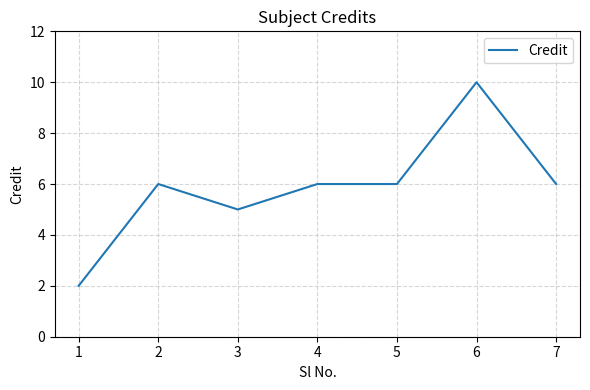

What is the approximate value at 4?

6